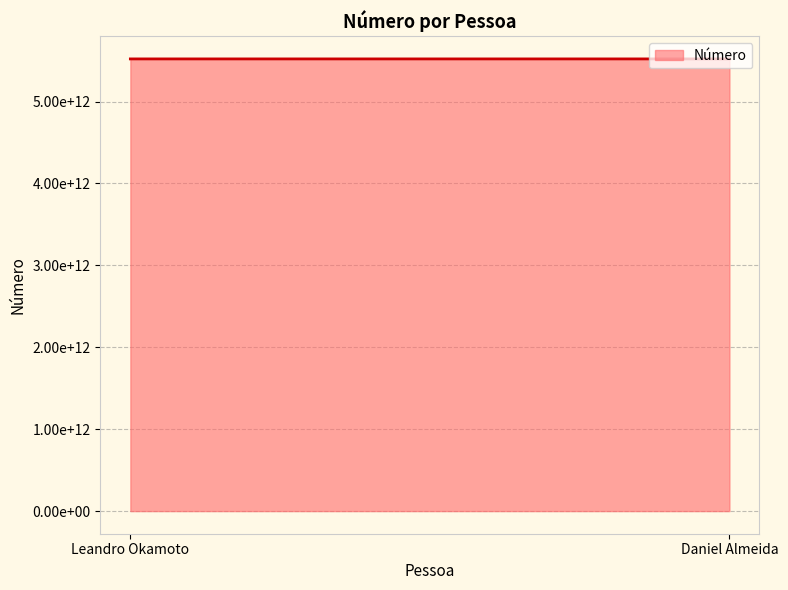

The value at Leandro Okamoto is 9273535548774. True or false?

False